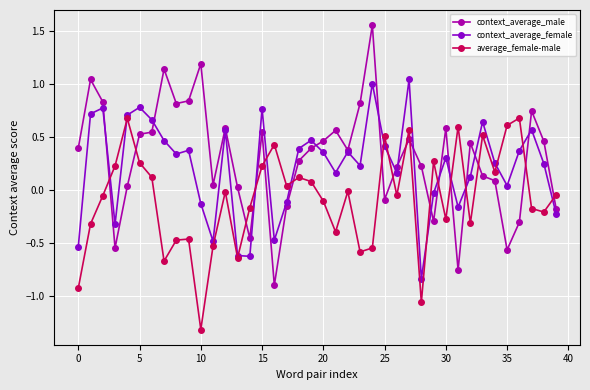

Which series has the widest spread of values?

context_average_male